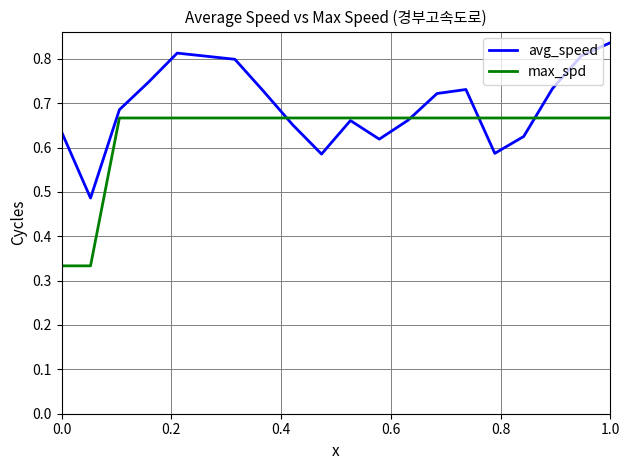

True or false: avg_speed and max_spd cross at least once.

True